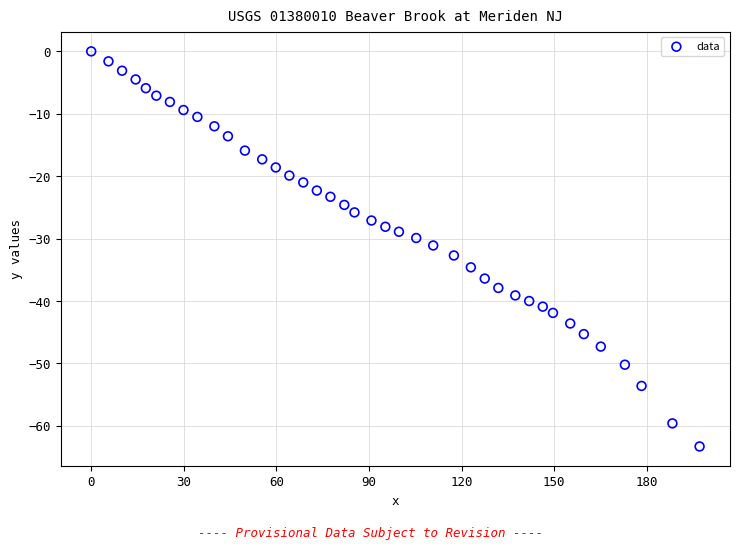

What is the range of X values (max minus min)?

197.1